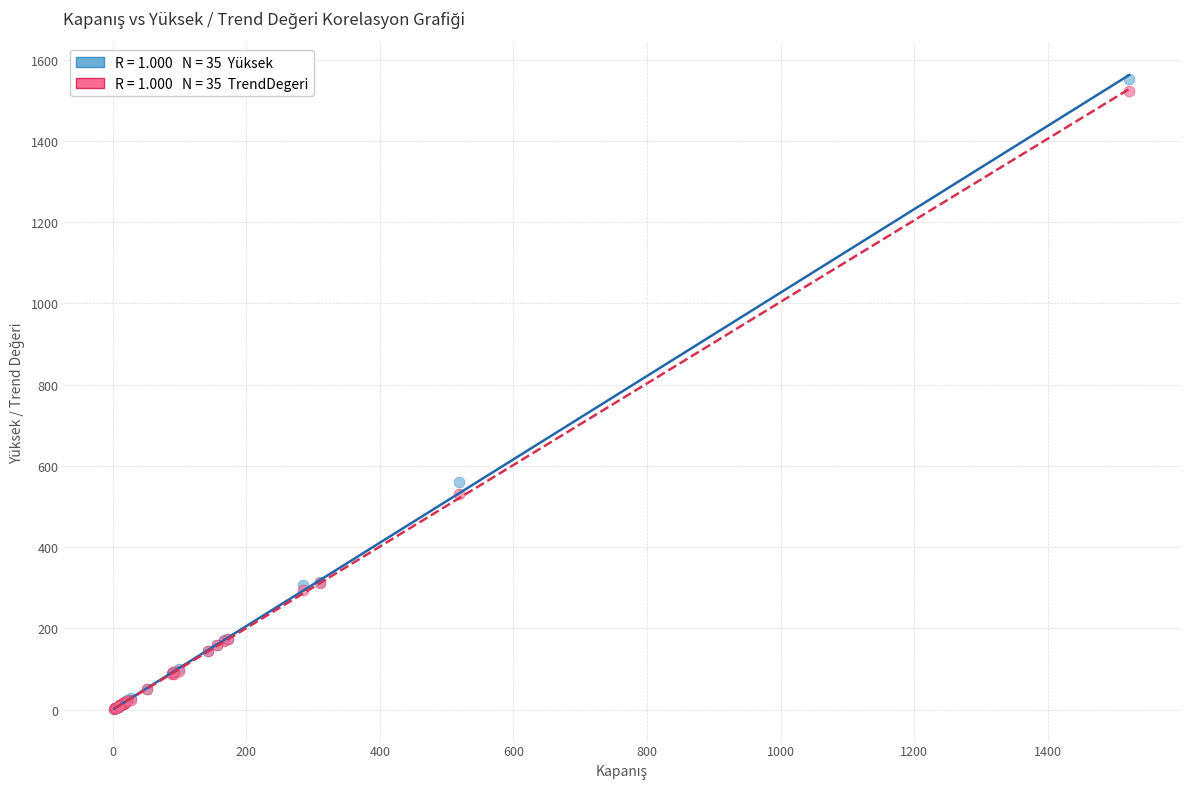

Across all series, what Y value is closest to 777?

560.0